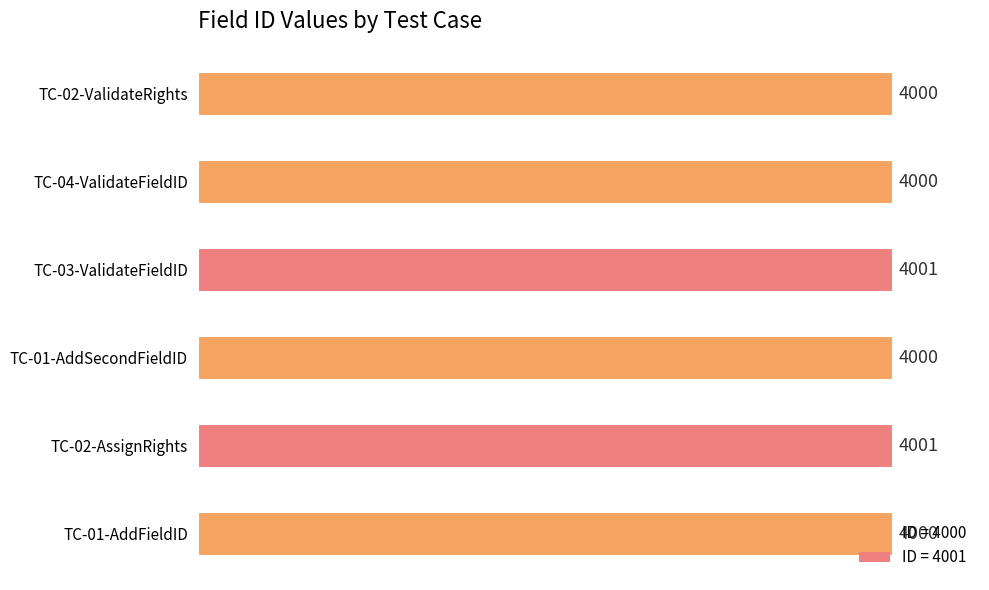

True or false: the data shows 5903 at TC-03-ValidateFieldID.

False